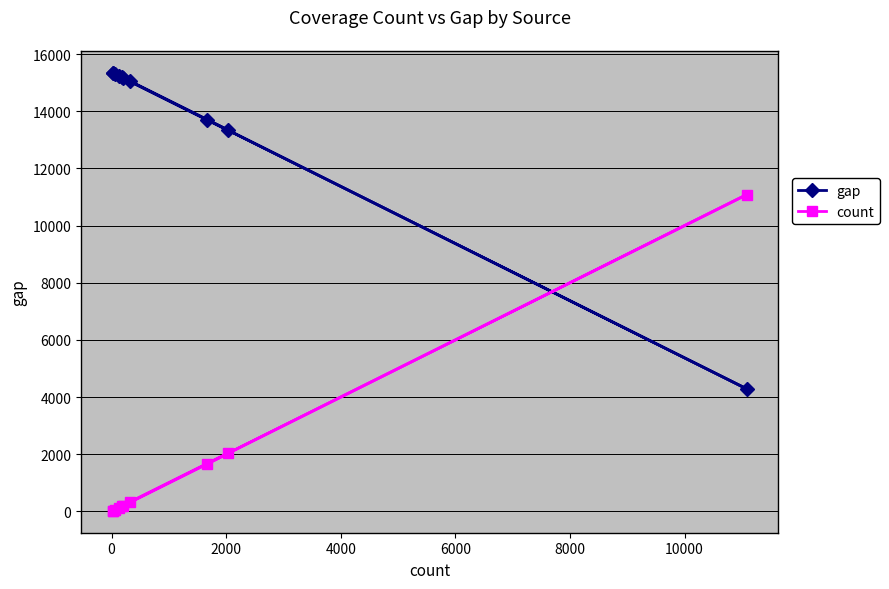

What is the greatest value displayed?

15351